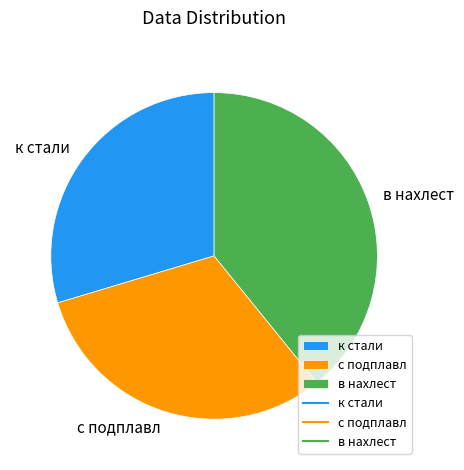

Approximately how many times larger is the value at к стали compared to в нахлест?

0.8